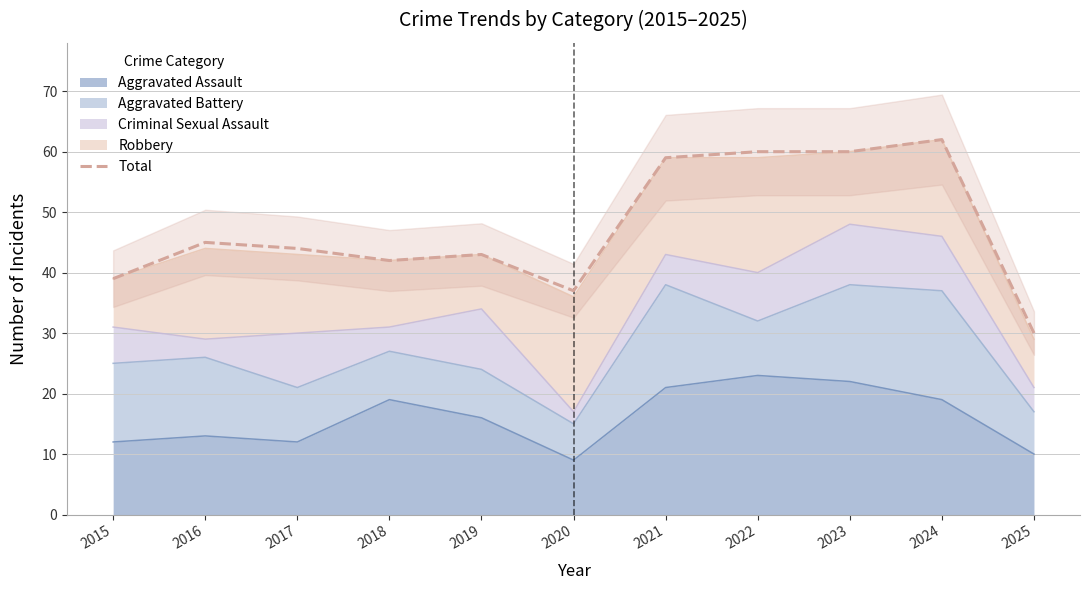

Rank the categories by value from lowest to highest.

2025, 2020, 2015, 2018, 2019, 2017, 2016, 2021, 2022, 2023, 2024